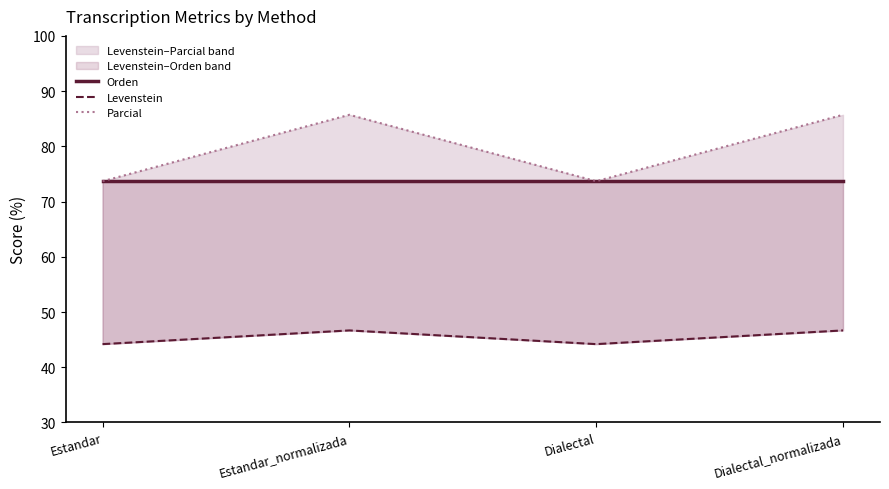

At which category is the sum across all series the highest?

Estandar_normalizada